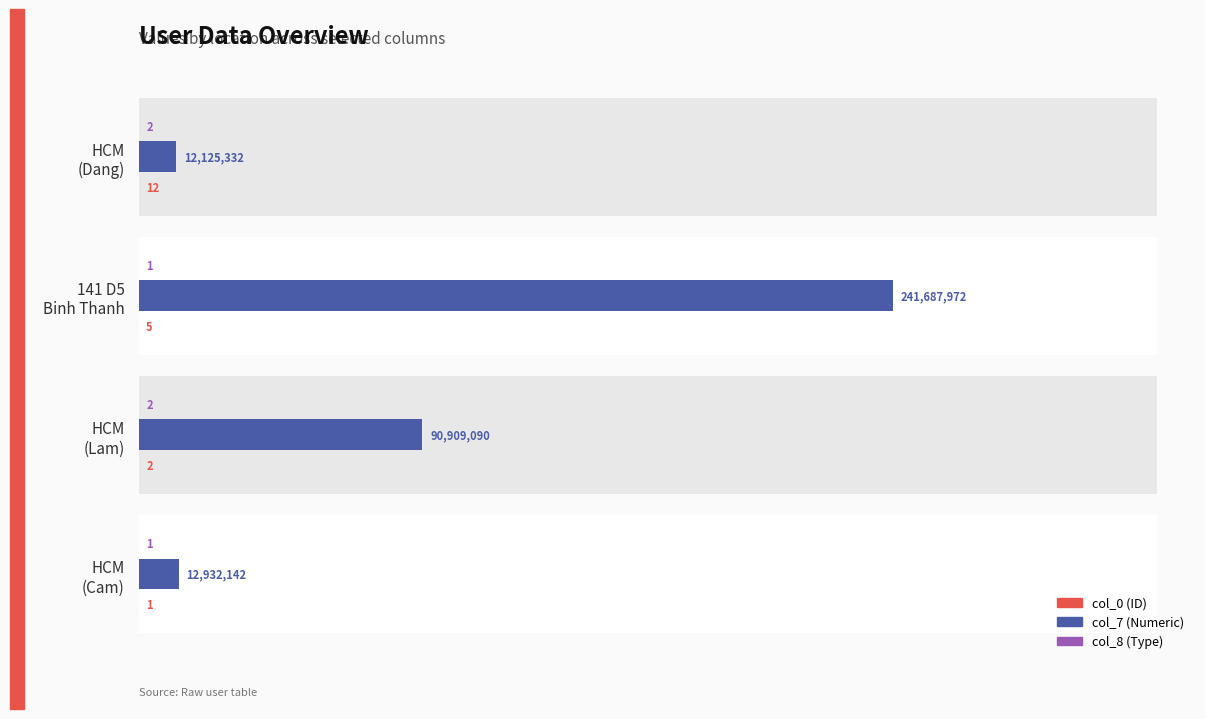

How many groups of bars are there?

4